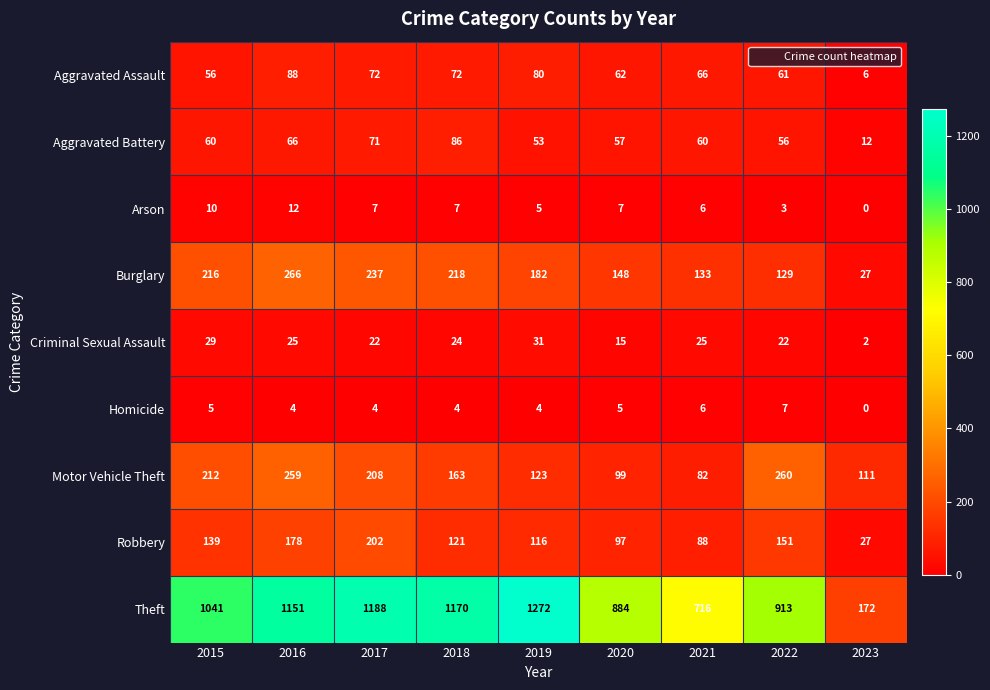

True or false: Burglary has a value of 218 at 2018.

True